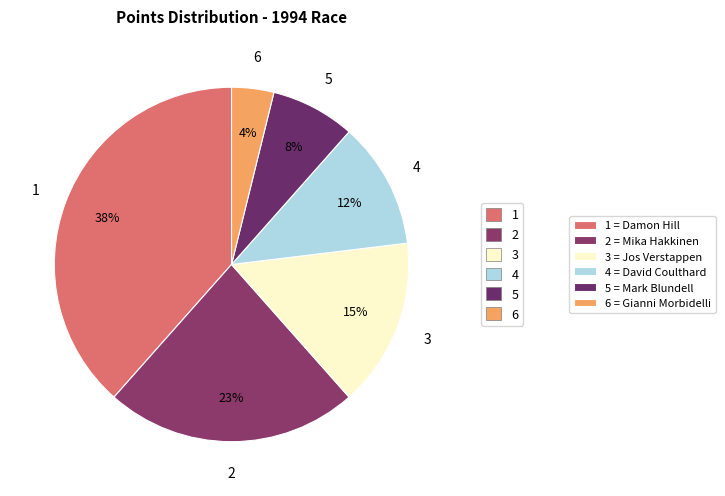

To the nearest percent, what is the average slice percentage?

17%